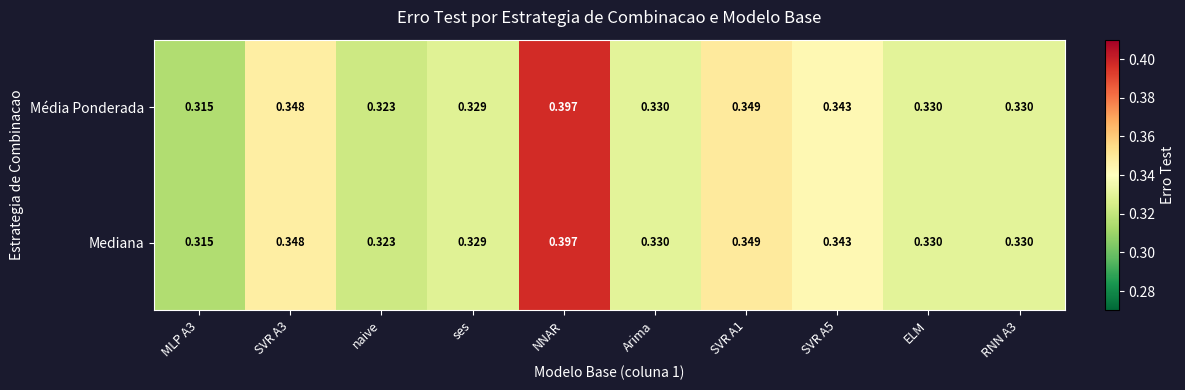

Is the value of Mediana at ses greater than the value of Média Ponderada at SVR A1?

No